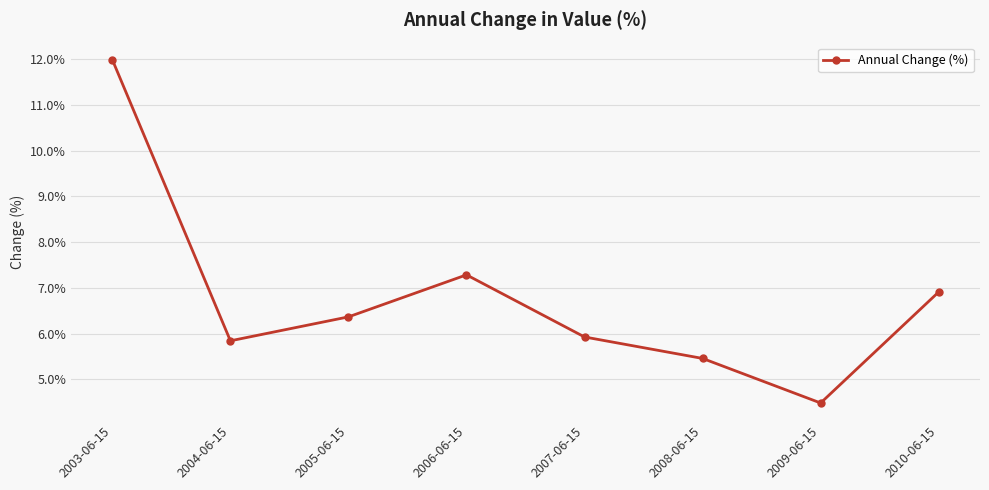

How many points are lower than both their immediate neighbors (excluding endpoints)?

2